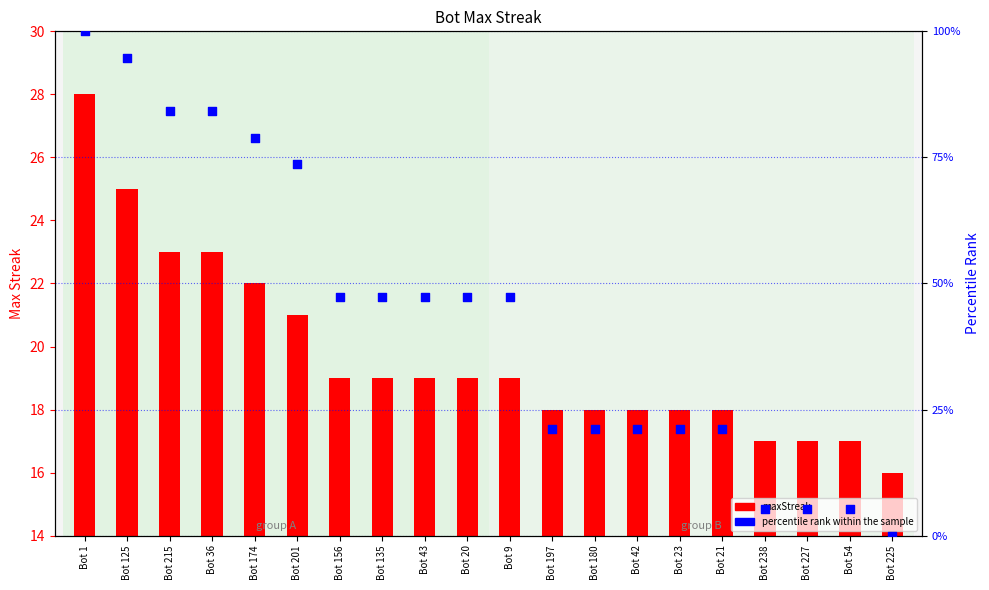

At how many categories does at least one series exceed 57?

6